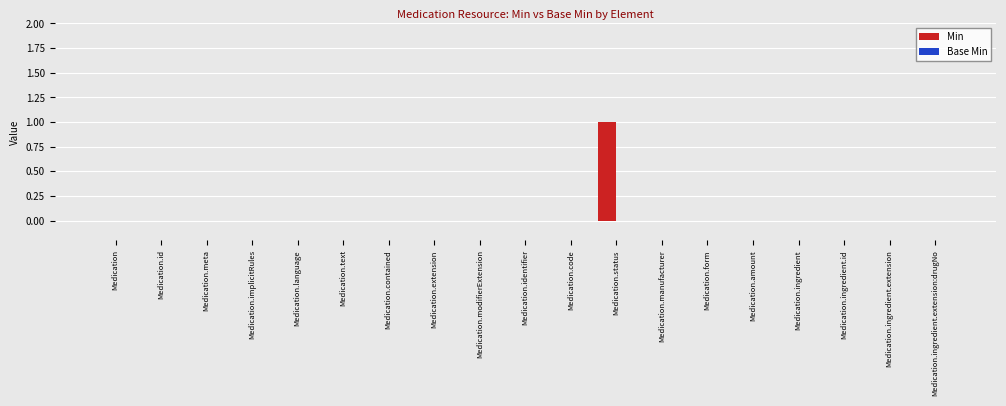

Are the bars horizontal?

No